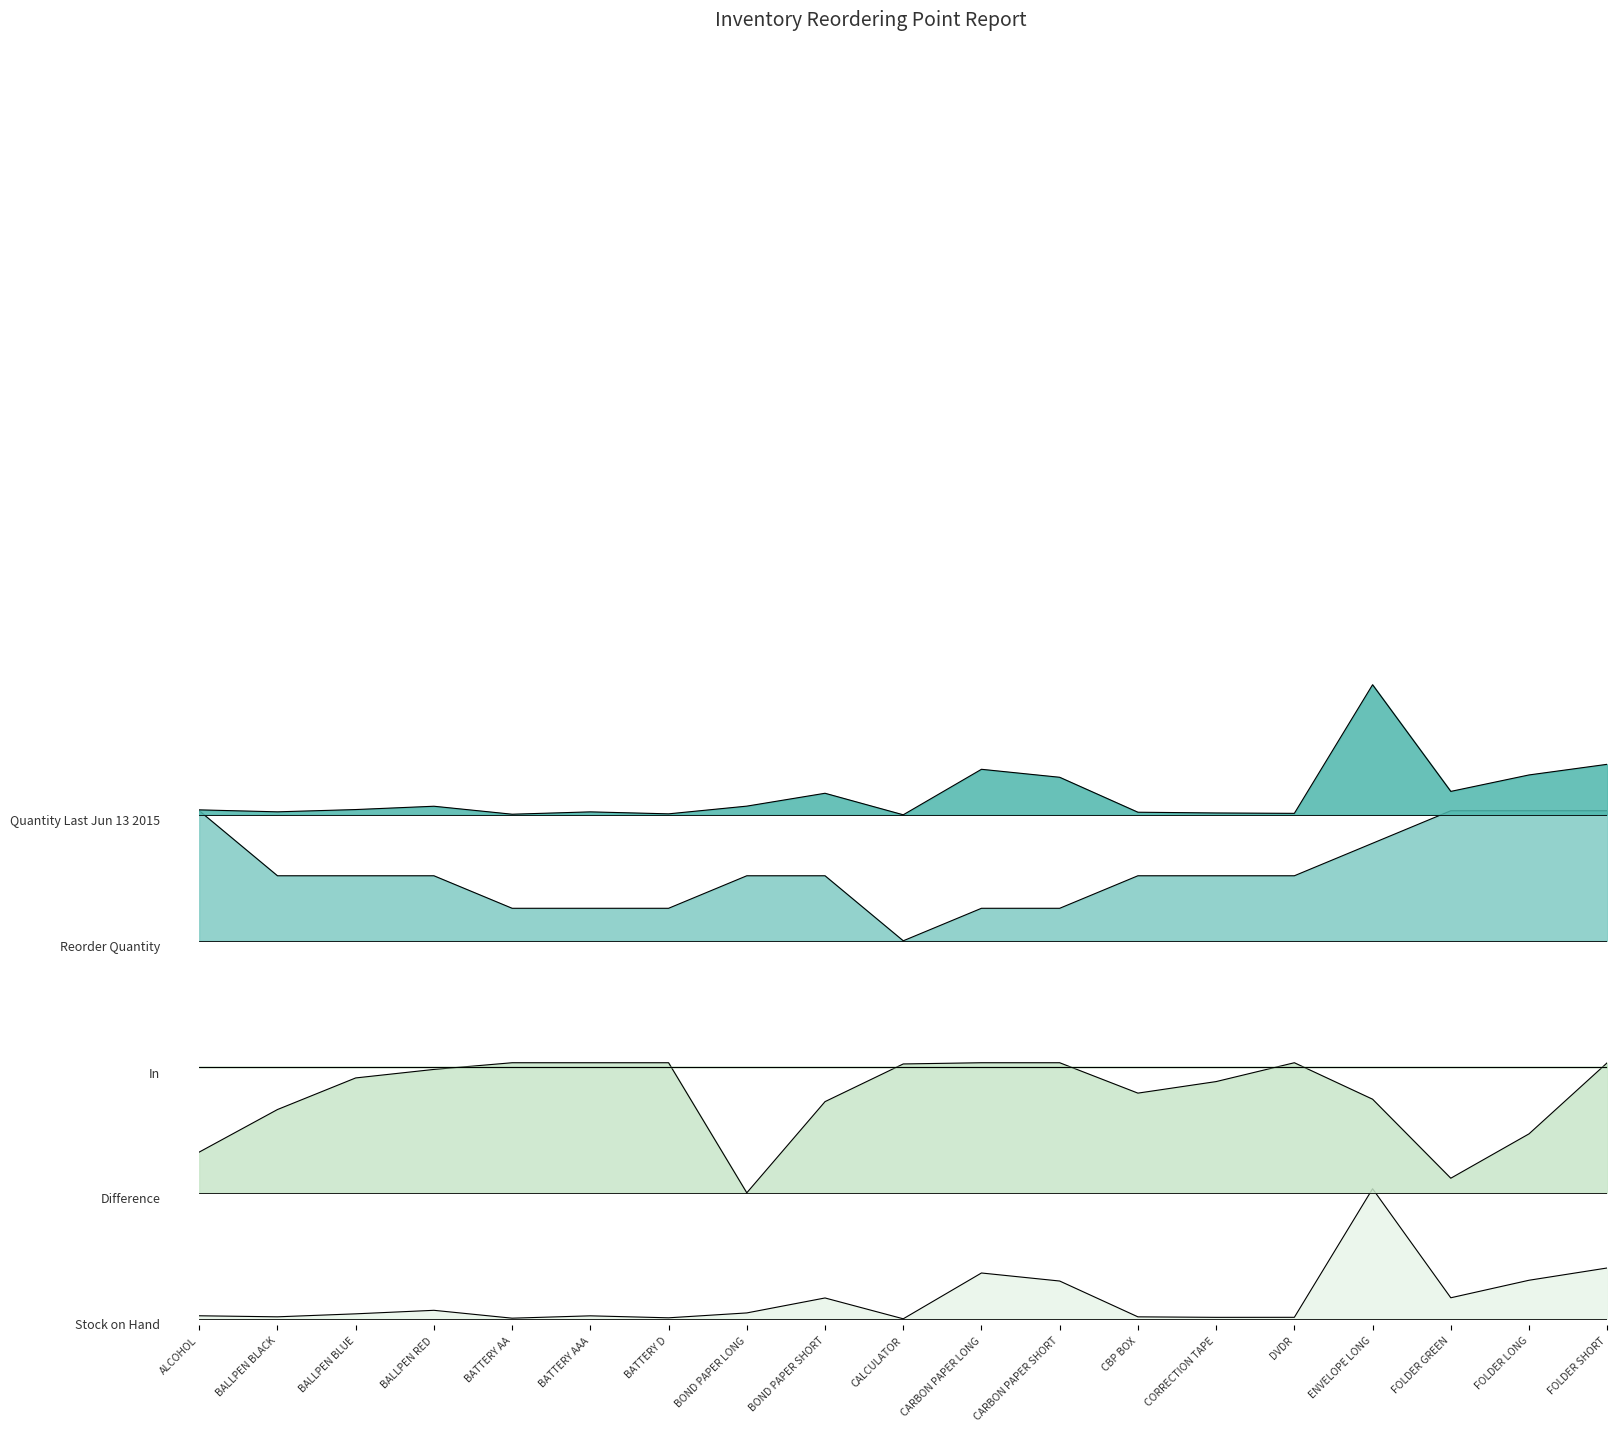

Rank the series by their maximum value, from lowest to highest.

Stock on Hand, Difference, Reorder Quantity, Quantity Last Jun 13 2015